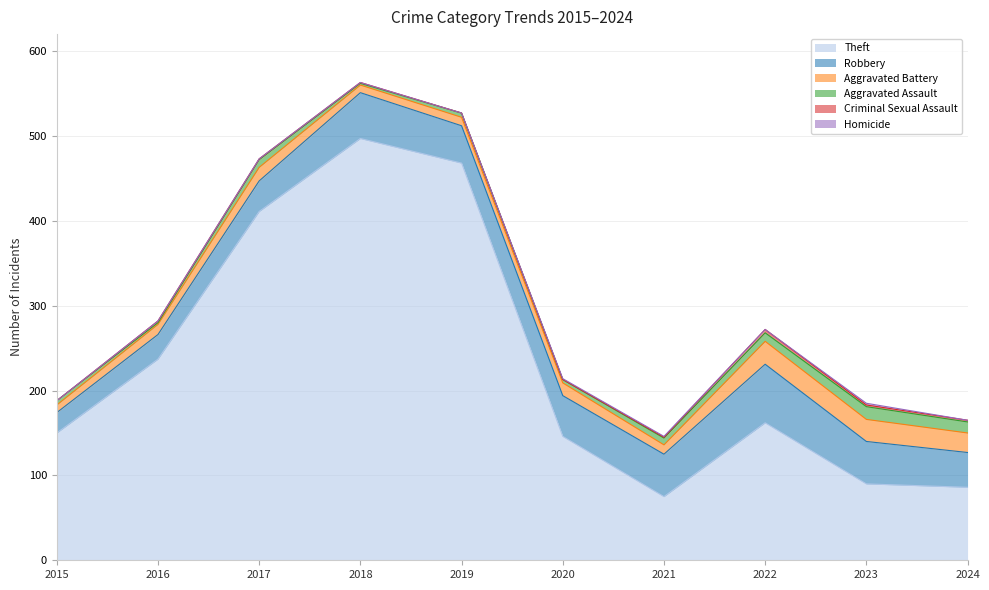

The value of Theft at 2019 is 150. True or false?

False